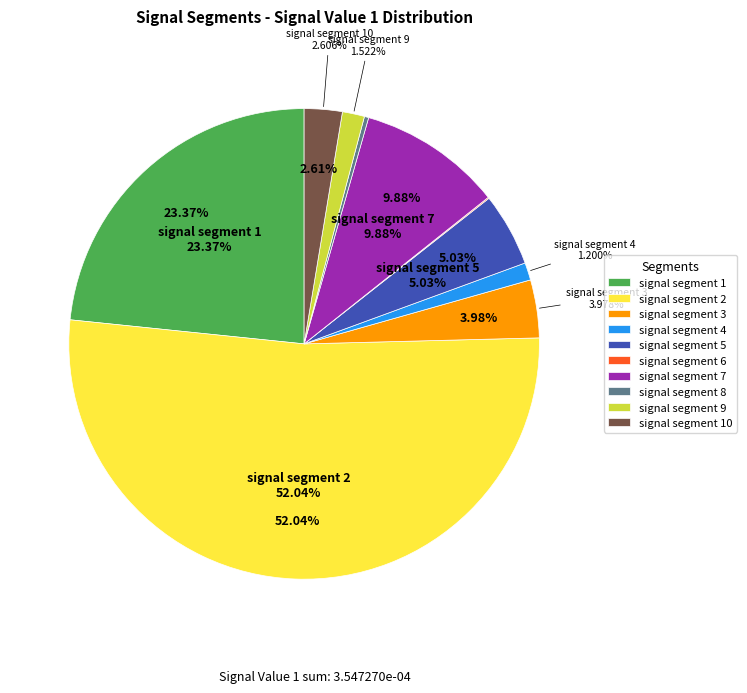

How many slices are in this pie chart?

10